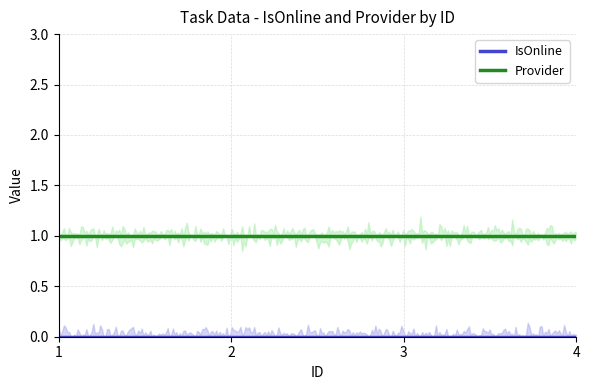

The value of Provider at 3 is 1. True or false?

True